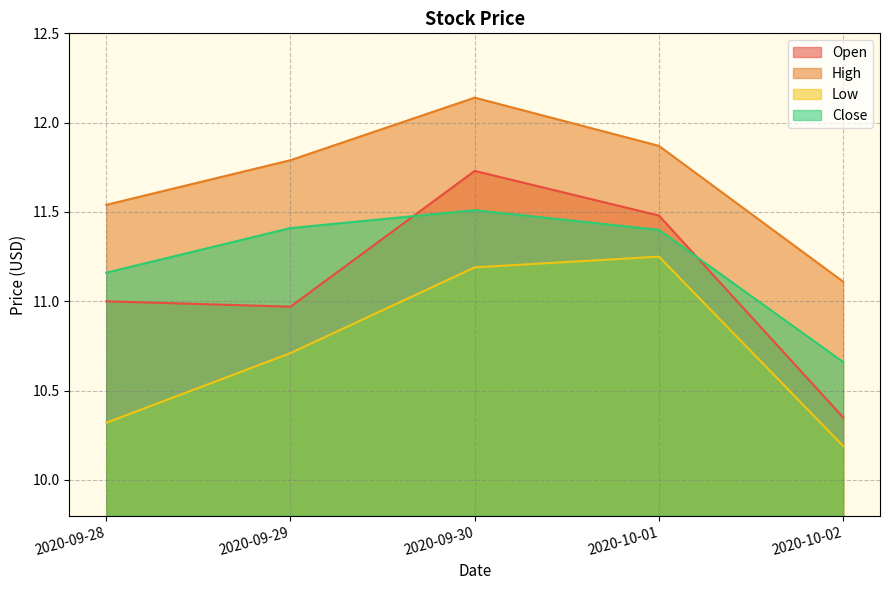

Which series has the largest range (max minus min)?

Open